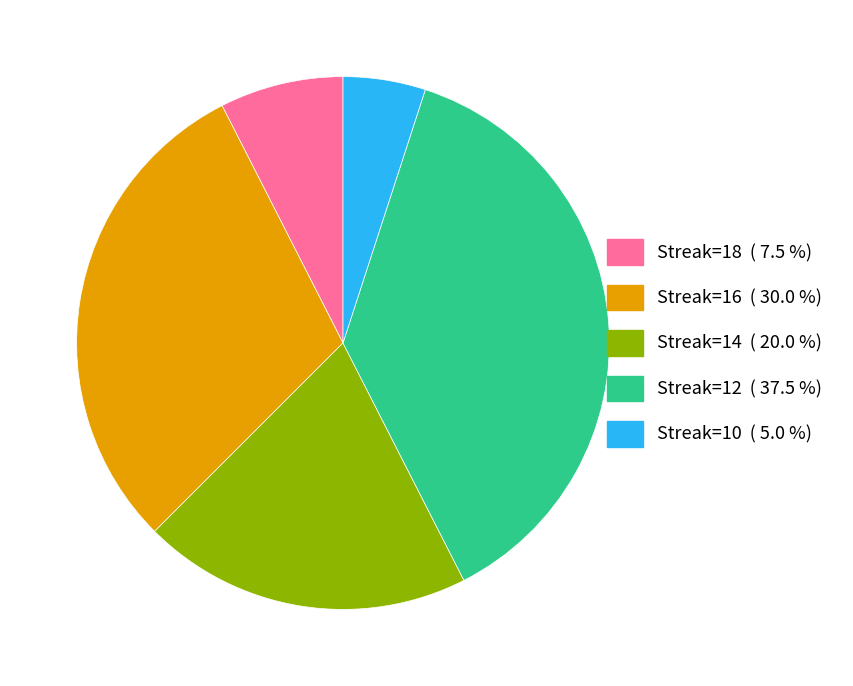

Is there any slice that represents more than half of the pie?

No